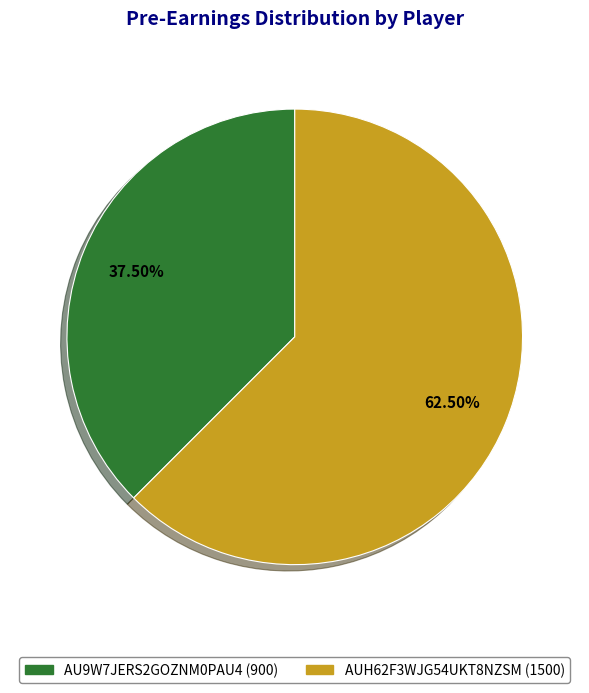

Approximately how many times larger is the value at AU9W7JERS2GOZNM0PAU4 (900) compared to AUH62F3WJG54UKT8NZSM (1500)?

0.6